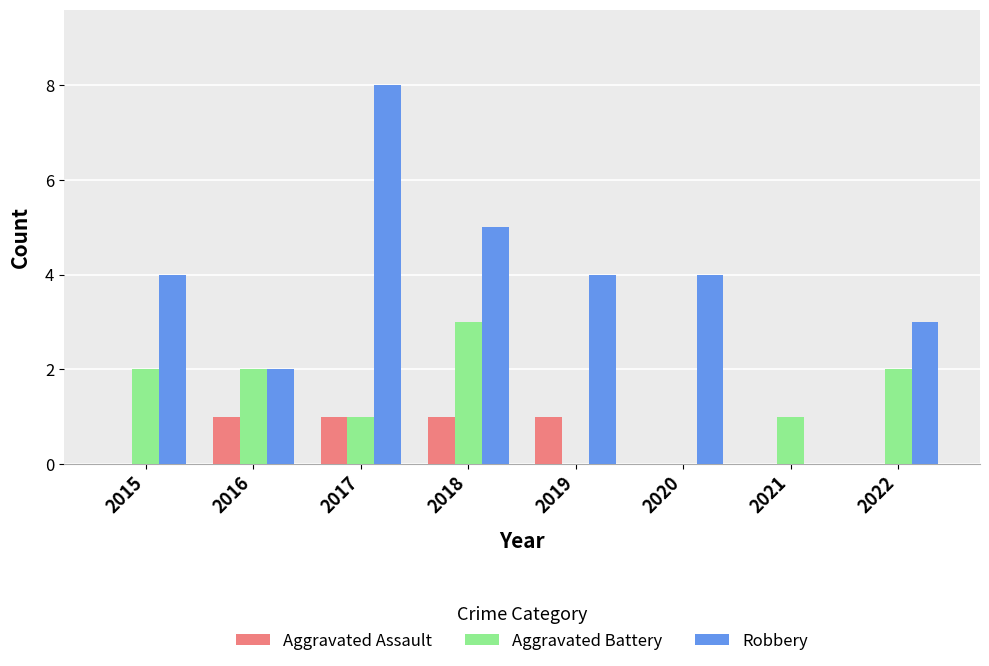

Read the Aggravated Battery value at 2015.

2